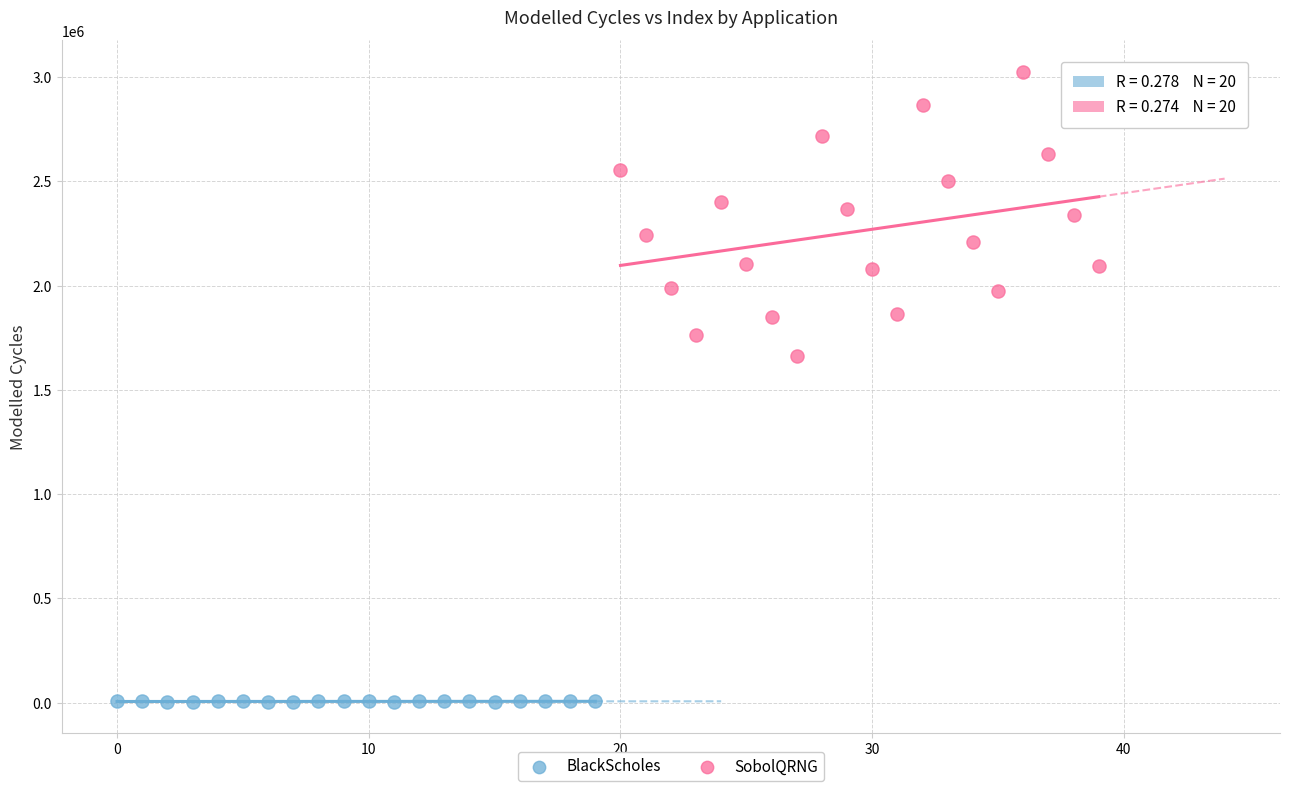

What are all the series names shown in the legend?

BlackScholes, SobolQRNG